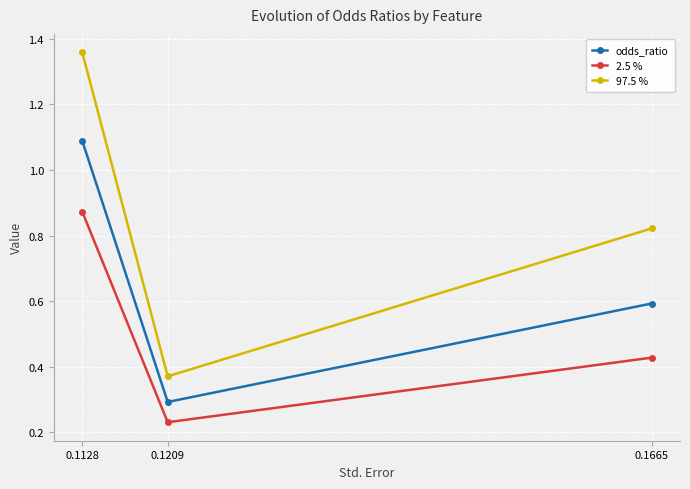

Which category has the lowest value in the odds_ratio series?

0.1209